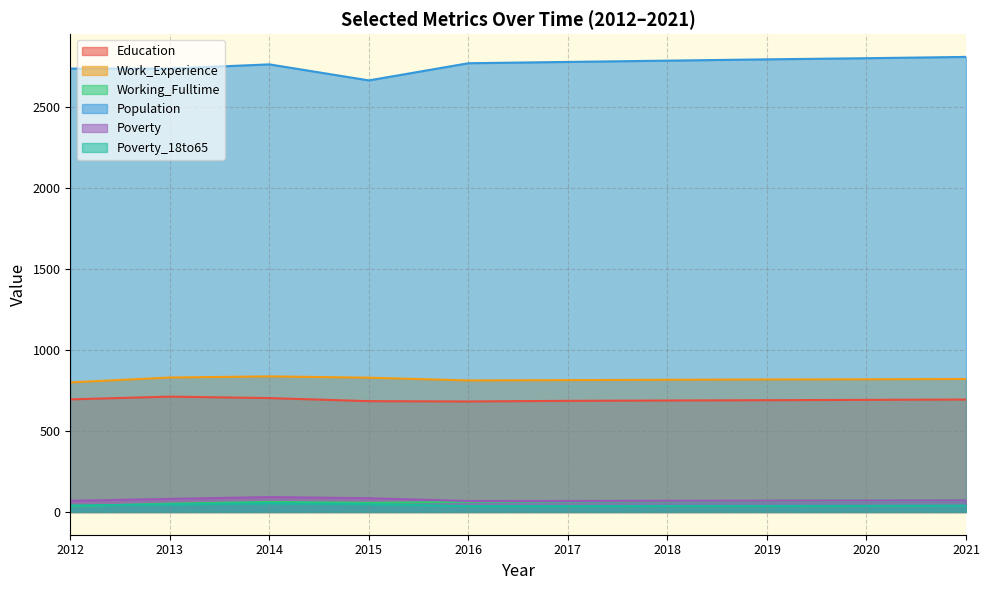

List the series in order of their peak value, lowest first.

Poverty_18to65, Working_Fulltime, Poverty, Education, Work_Experience, Population